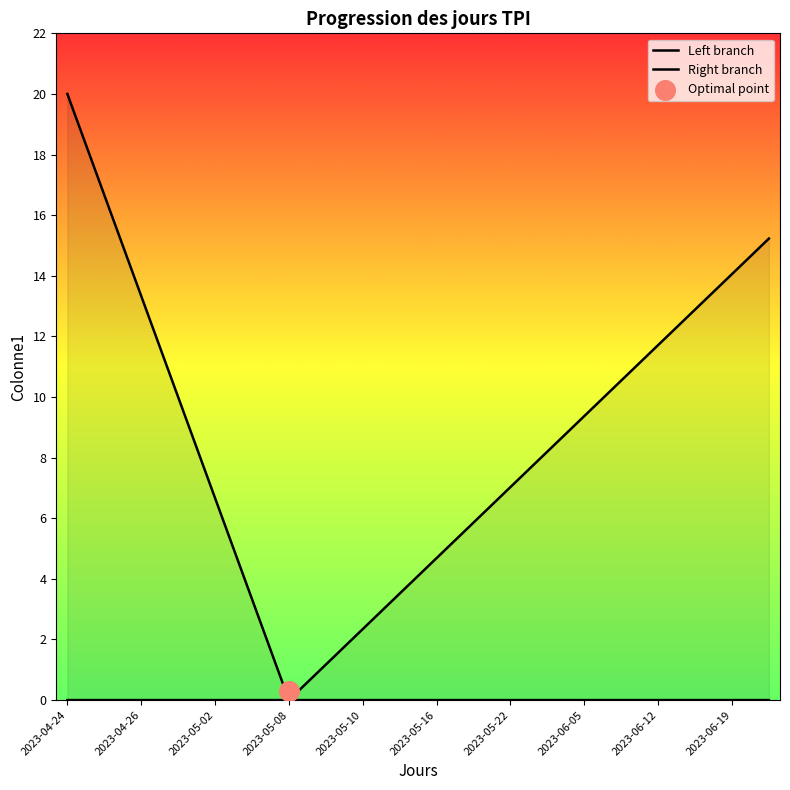

Is the value of Right branch at 19 greater than the value of Left branch at 2023-05-10?

Yes